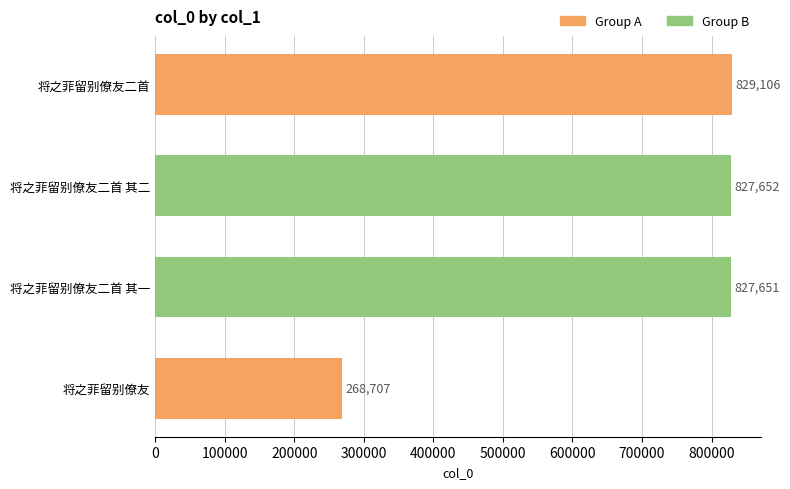

At which label is the value closest to 548906?

将之菲留别僚友二首 其一